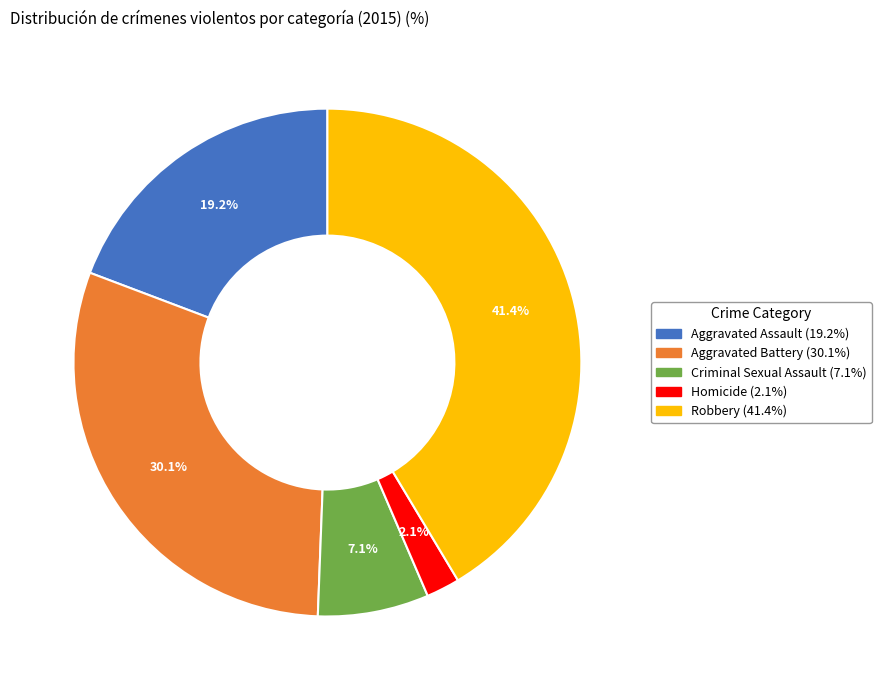

Does Homicide represent more than half of the total?

No